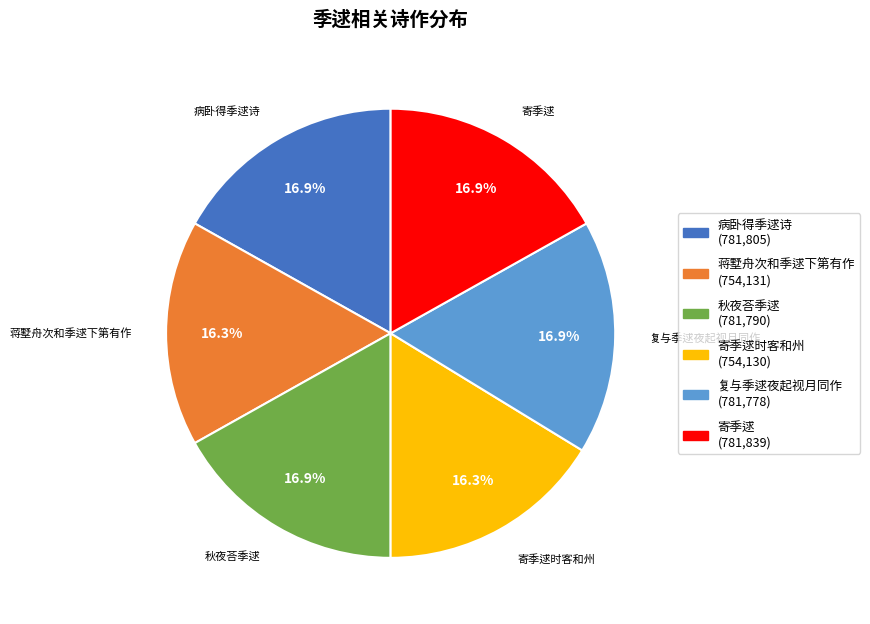

To the nearest percent, what is the average slice percentage?

17%